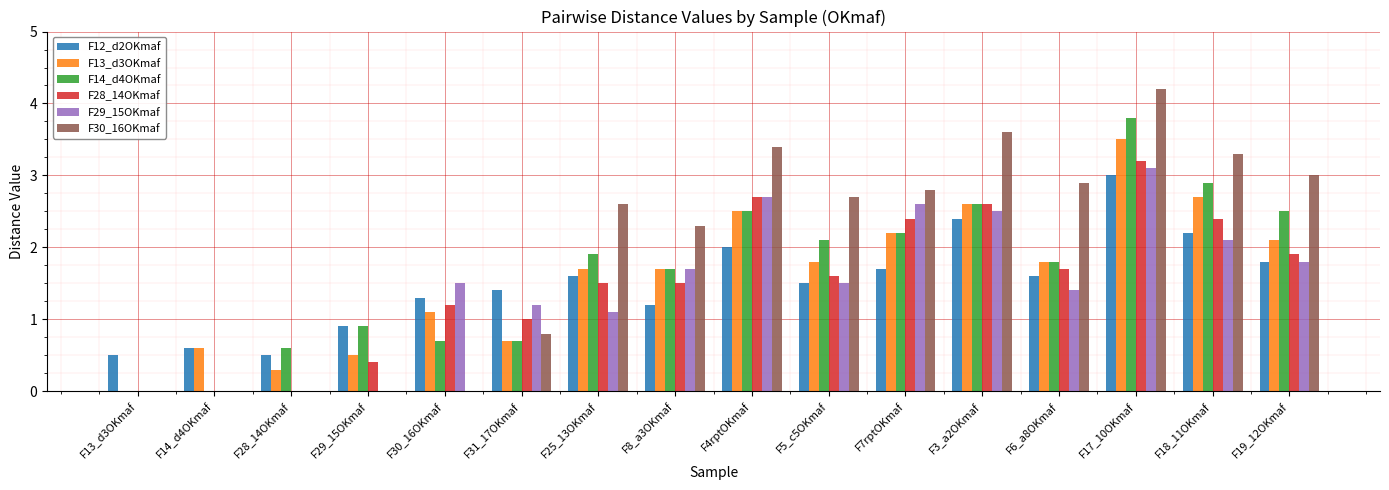

What is the sum of all F28_14OKmaf values?

24.1